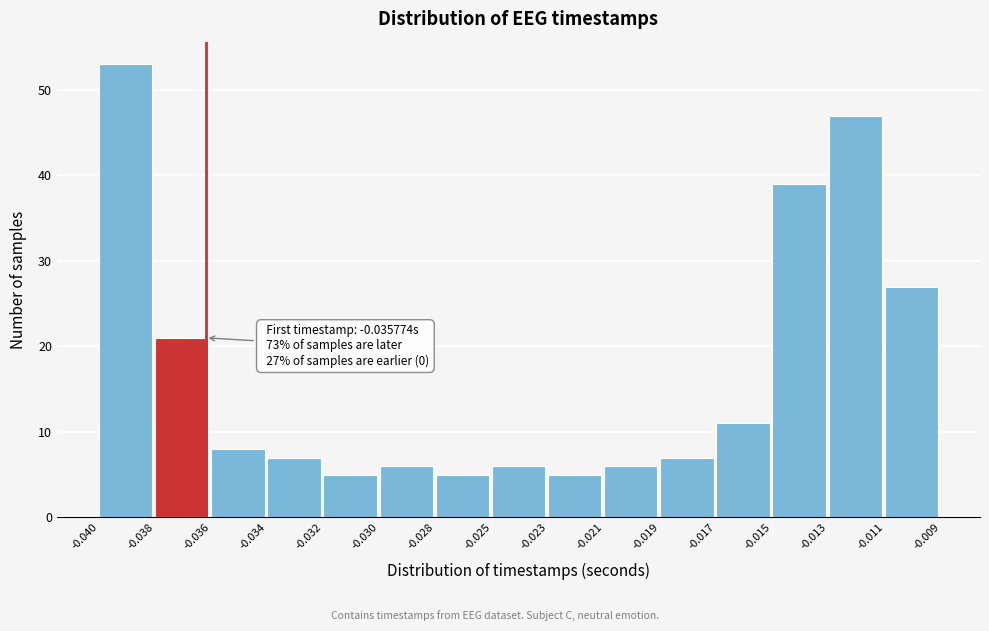

Reading left to right, transcribe all the data shown in this chart.

-0.040=53	-0.038=21	-0.036=8	-0.034=7	-0.032=5	-0.030=6	-0.028=5	-0.025=6	-0.023=5	-0.021=6	-0.019=7	-0.017=11	-0.015=39	-0.013=47	-0.011=27